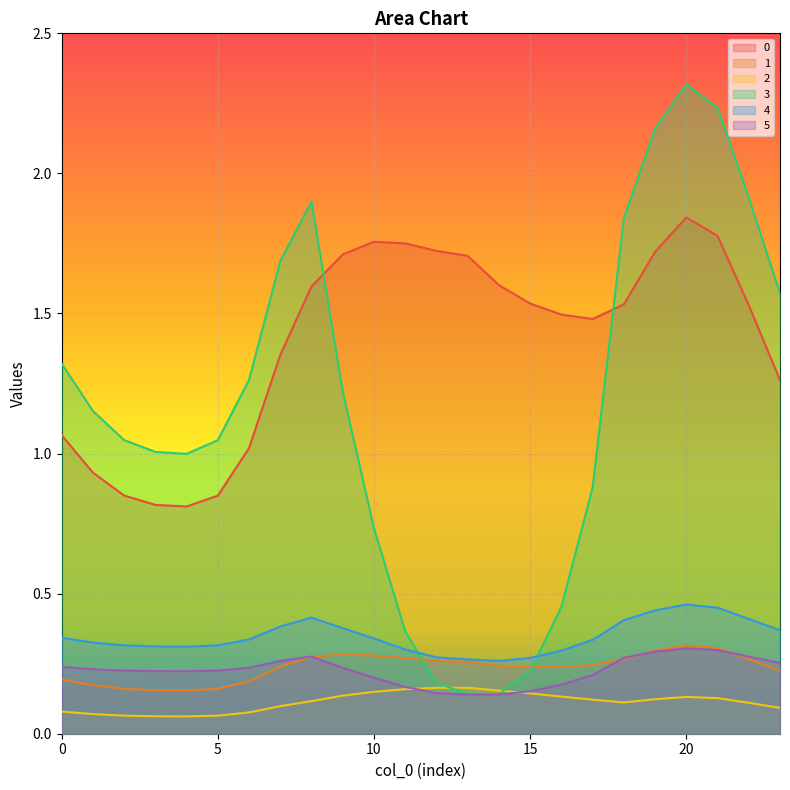

True or false: 4 has a value of 0.7 at 20.

False